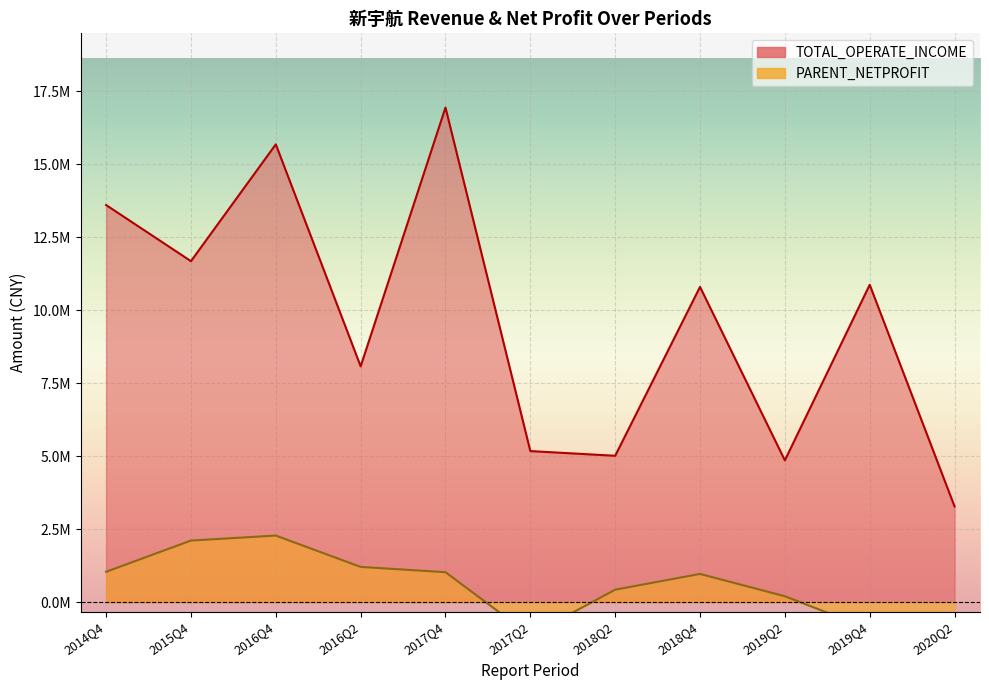

True or false: TOTAL_OPERATE_INCOME and PARENT_NETPROFIT cross at least once.

False